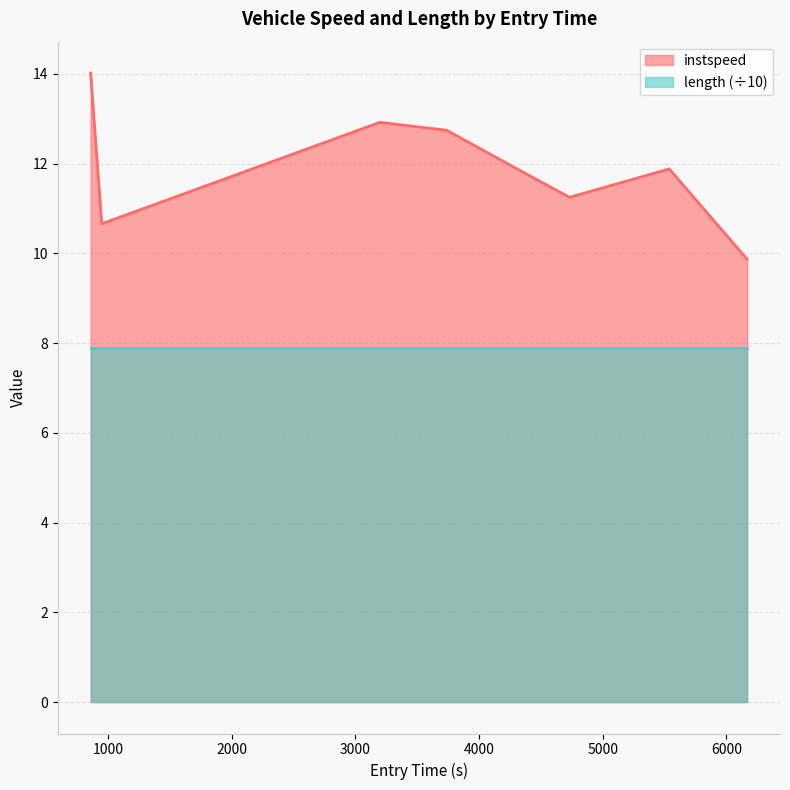

Between 5538.134849866646 and 3197.979628778774, which is larger?

3197.979628778774